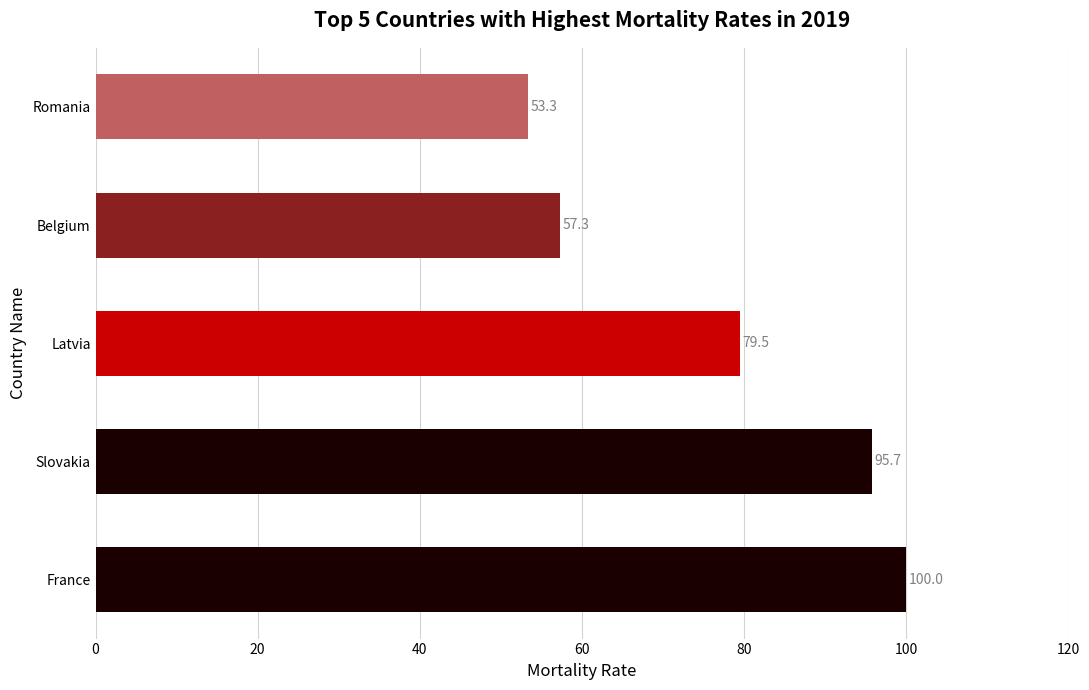

Reading bottom to top, transcribe all the data shown in this chart.

100.0	95.7	79.5	57.3	53.3